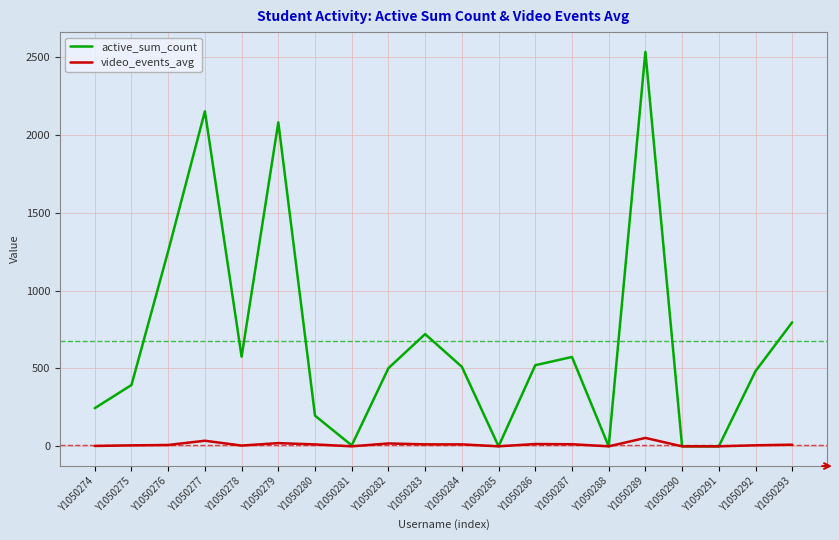

At which label does video_events_avg first exceed 10?

Y1050277